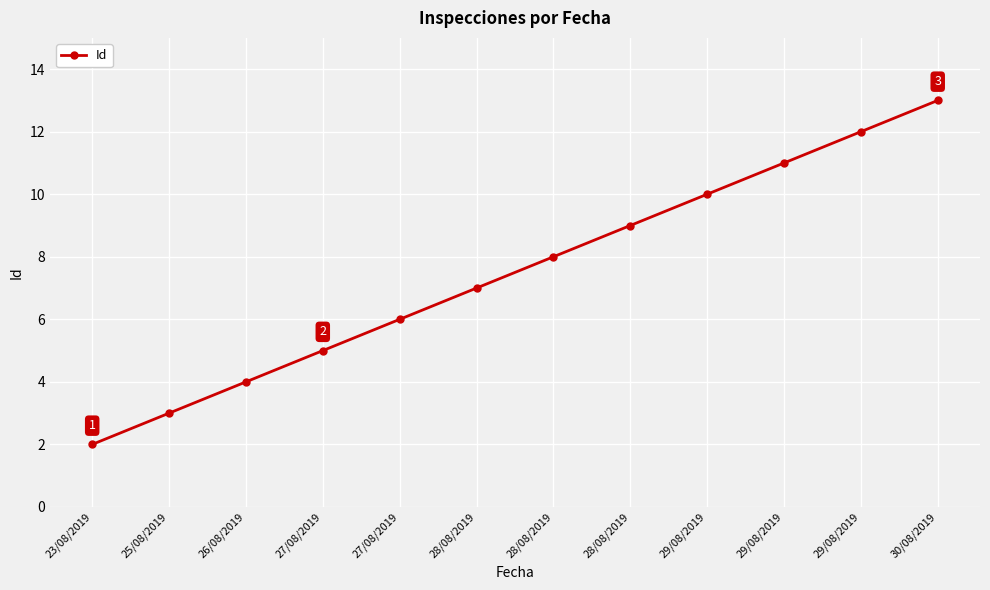

What is the maximum value shown in the chart?

13